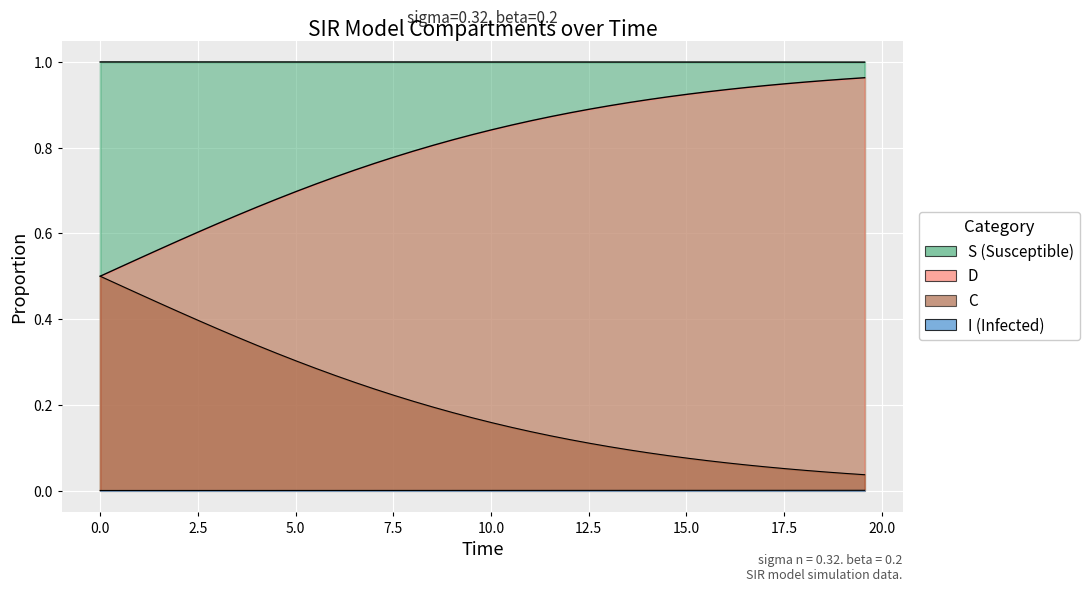

Is it true that D equals 1.0 at 7?

False